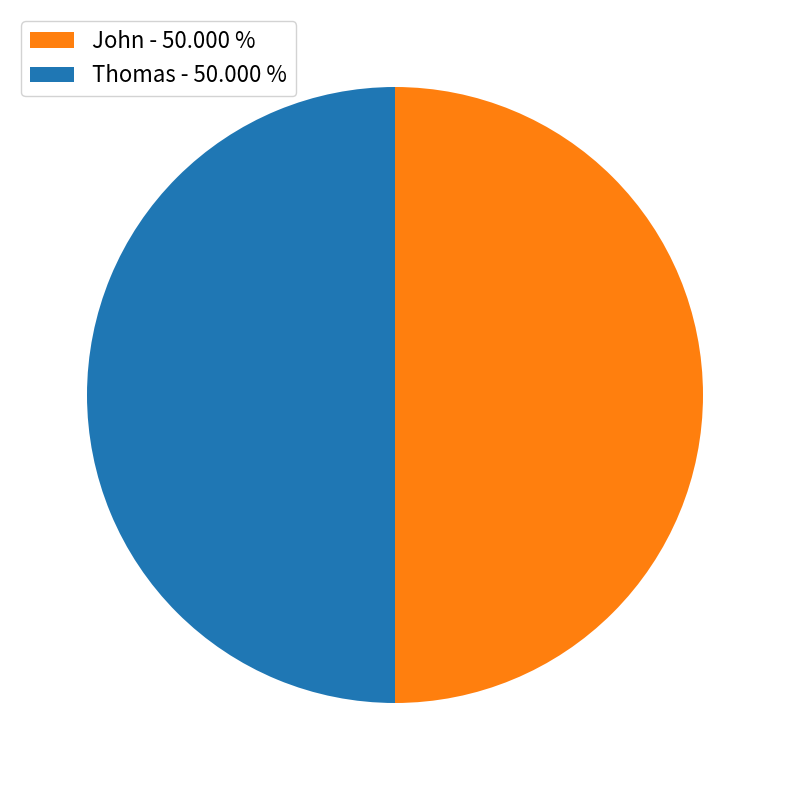

Do John - 50.000 % and Thomas - 50.000 % together represent more than half of the pie?

Yes